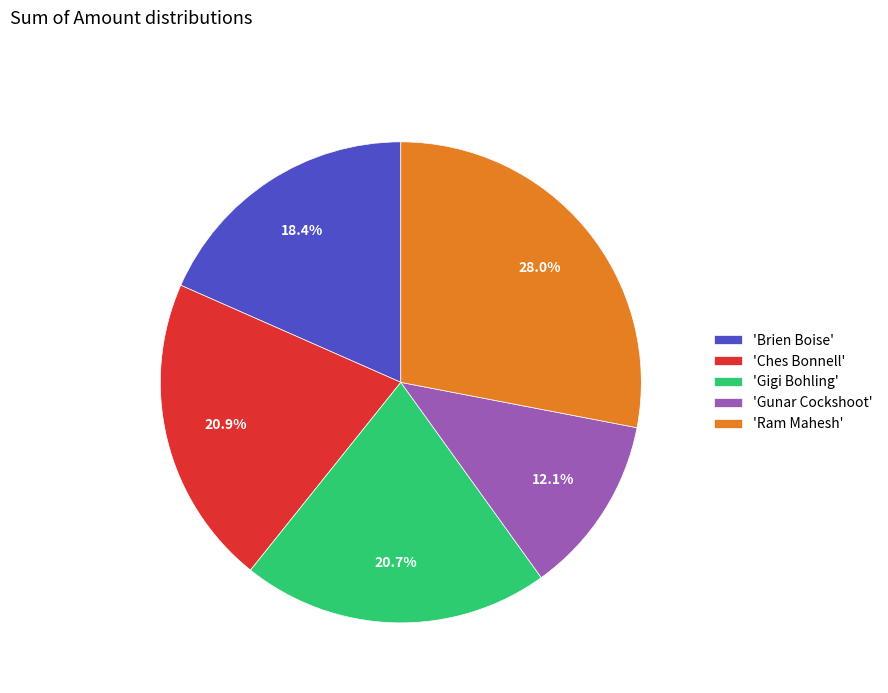

Is there a majority slice in this chart?

No